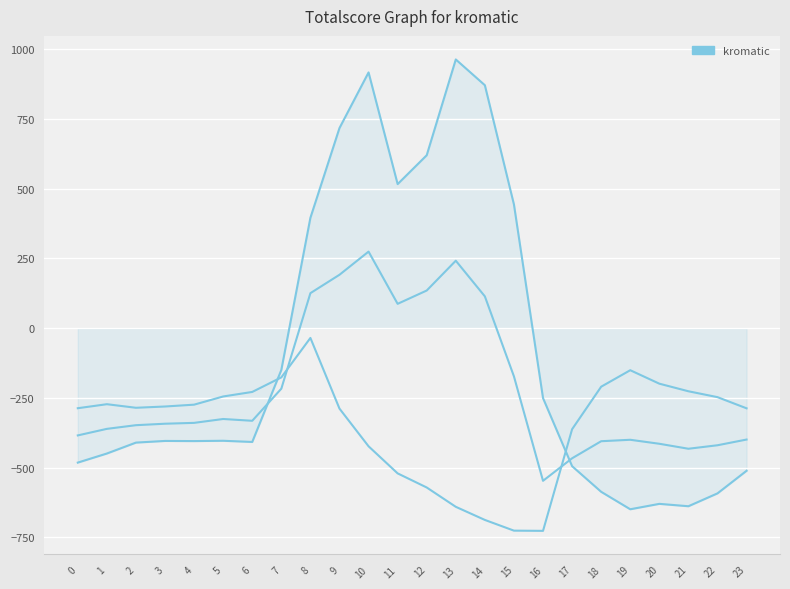

What is the value of the 12th point from the left?

516.0